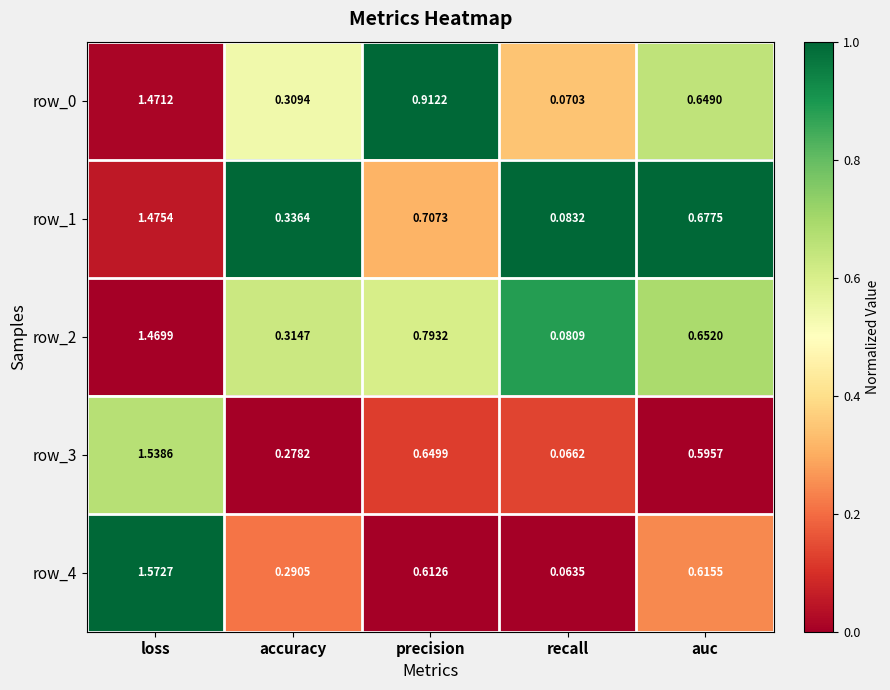

At which category is the sum across all series the highest?

loss